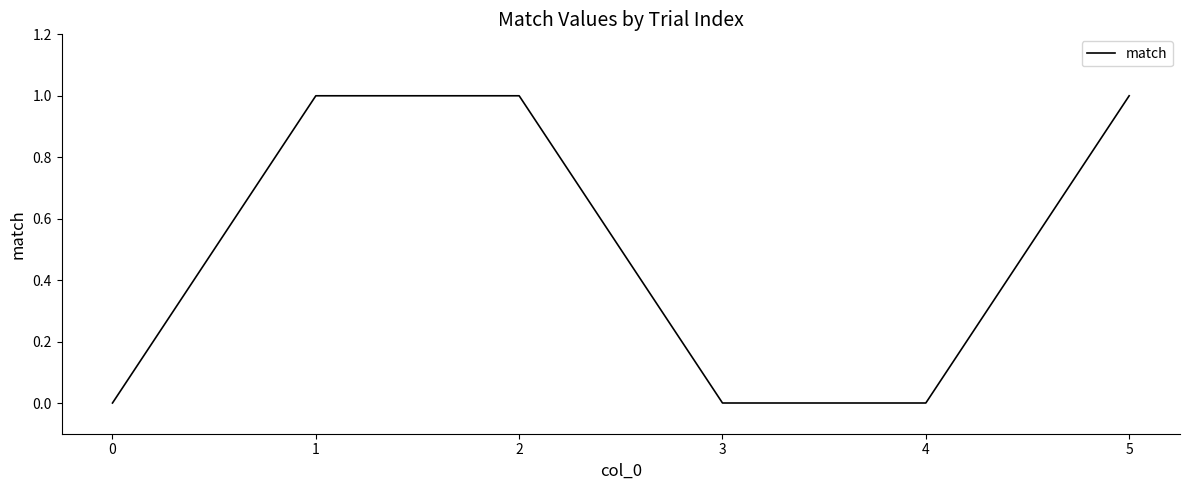

Is it true that the value at 0 is 1?

False